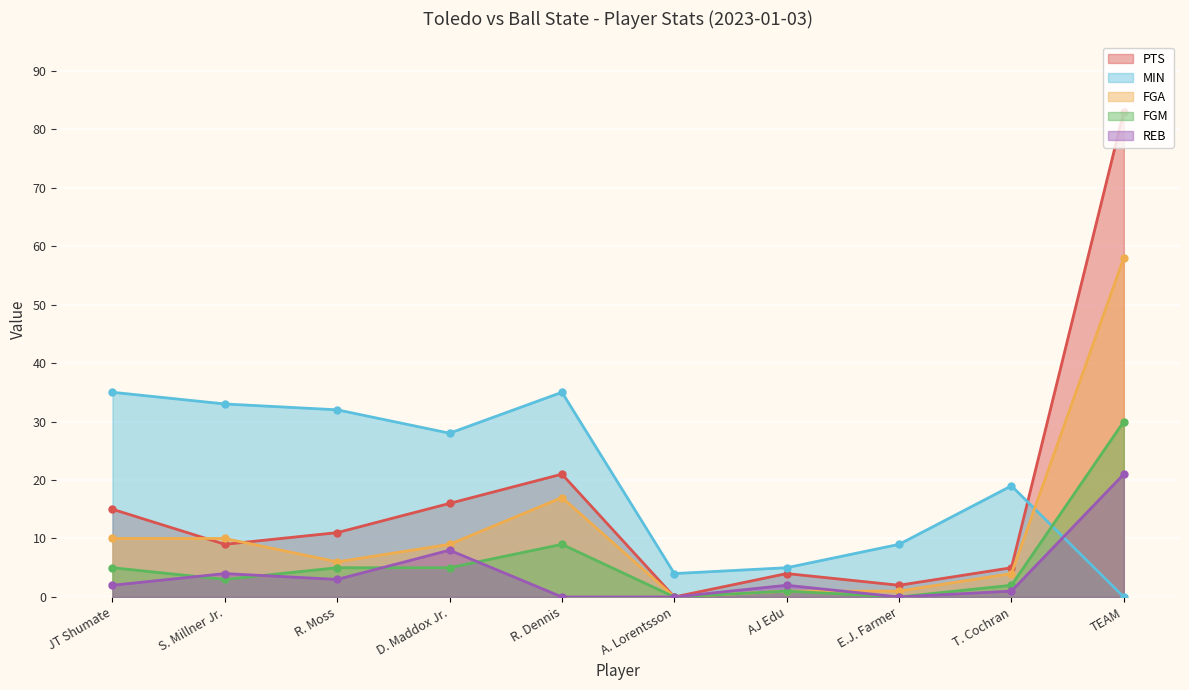

True or false: FGA and FGM cross at least once.

False